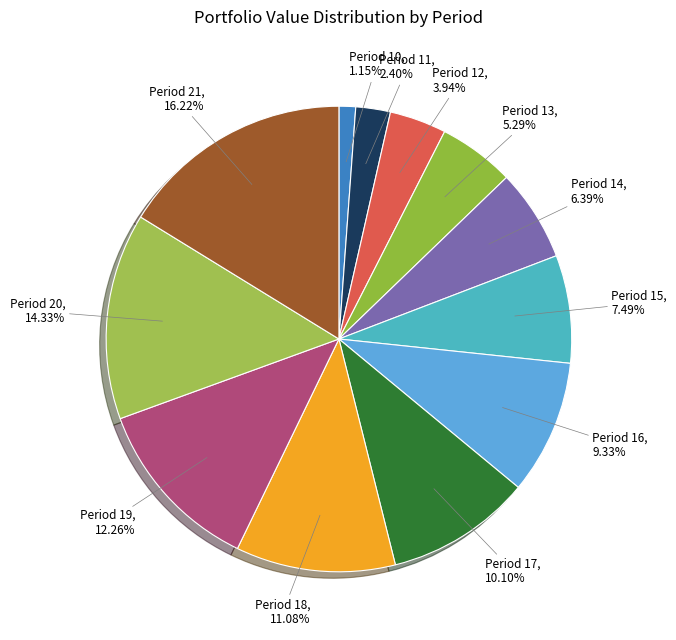

What is the largest slice in the pie chart?

Period 21